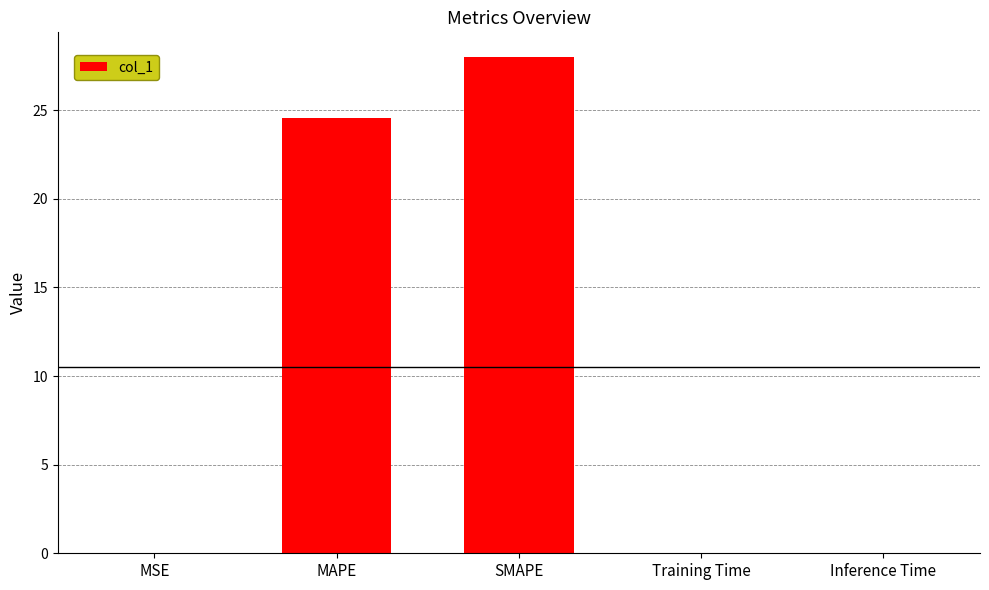

What is the maximum value shown in the chart?

28.0